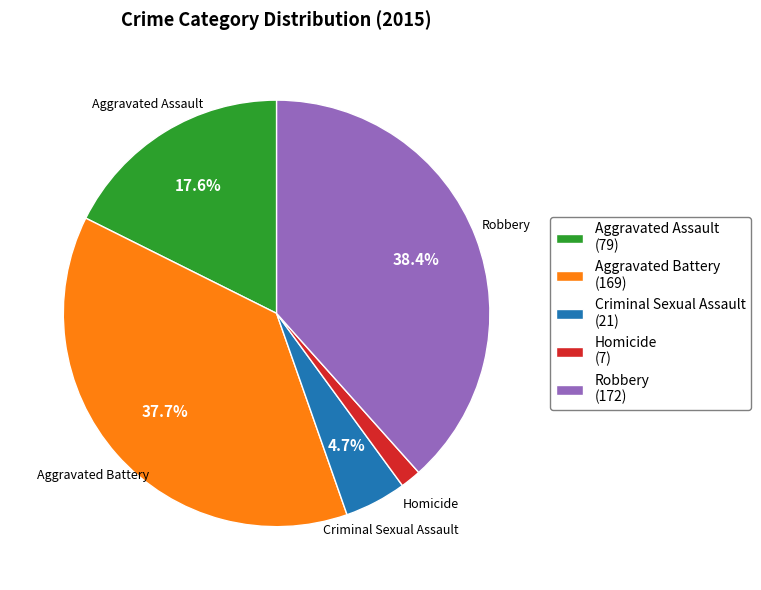

Which slice is the largest?

Robbery